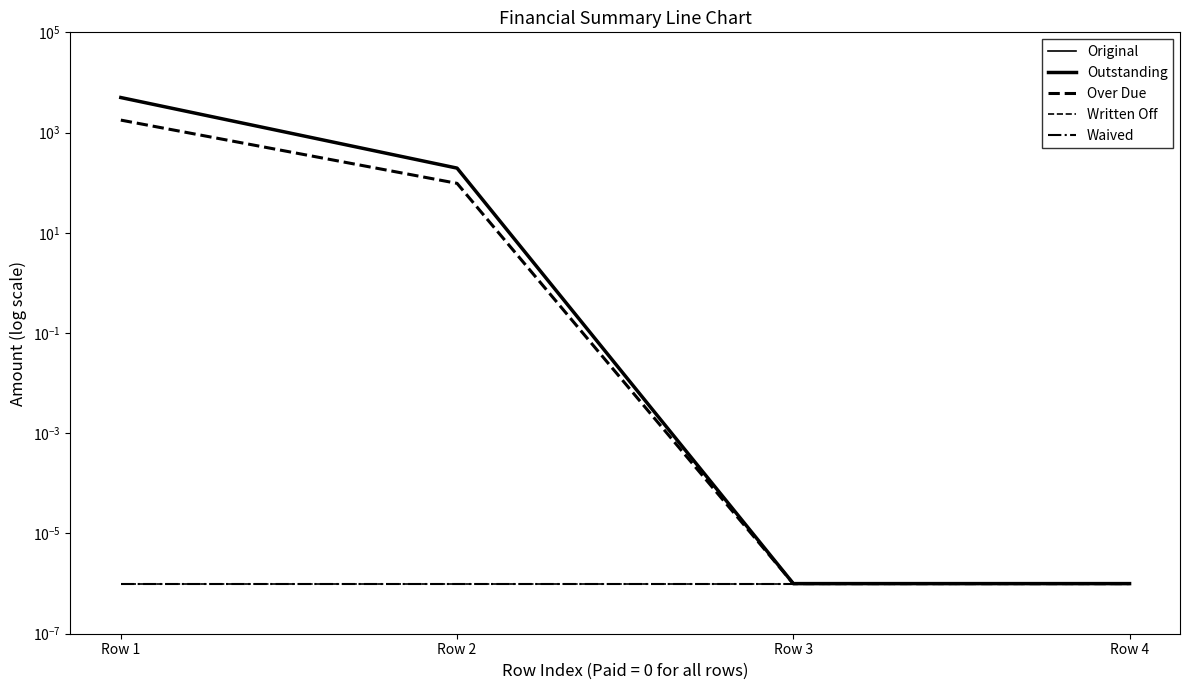

Is this an area chart (filled region under the line)?

No